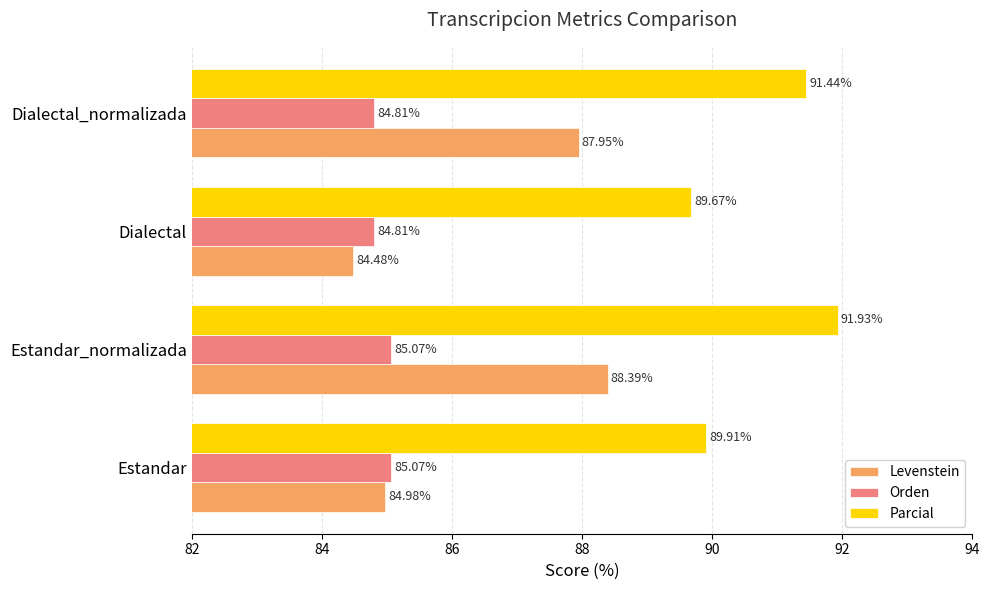

What is the difference between the maximum and minimum values in the Levenstein series?

3.9